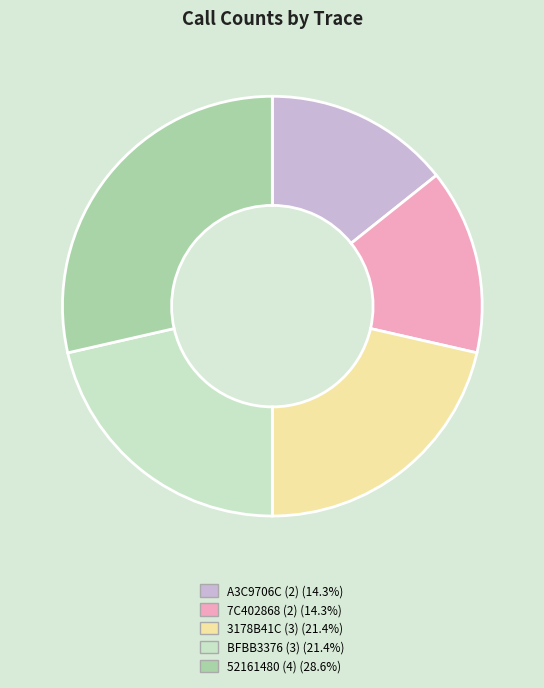

Does any single category account for the majority?

No